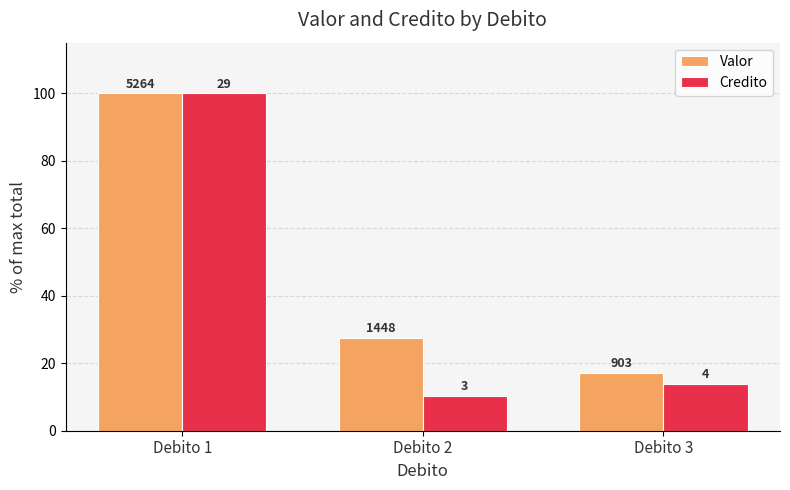

Where is Valor nearest to the value 58?

Debito 2